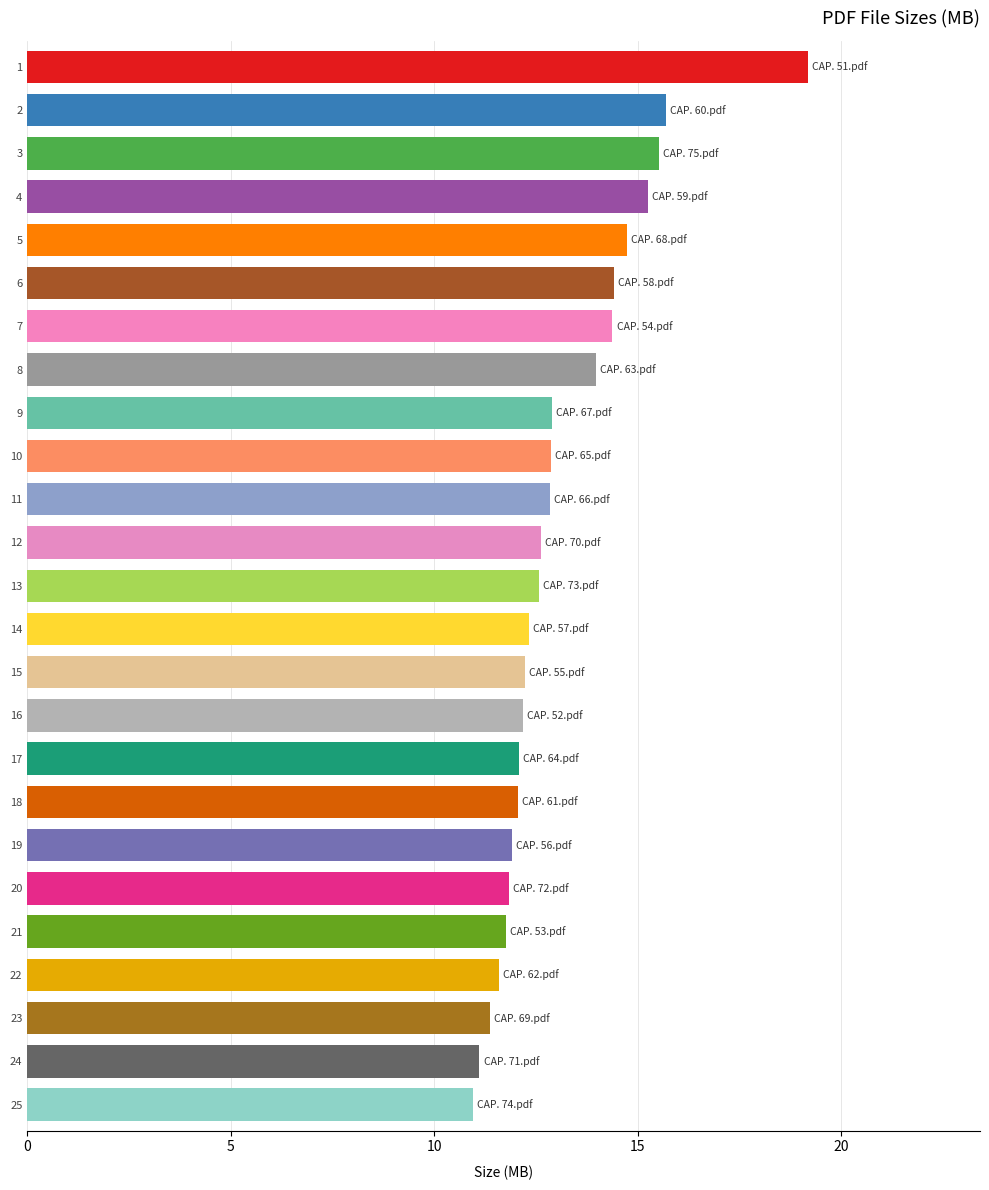

The value at 6 is 9.3. True or false?

False